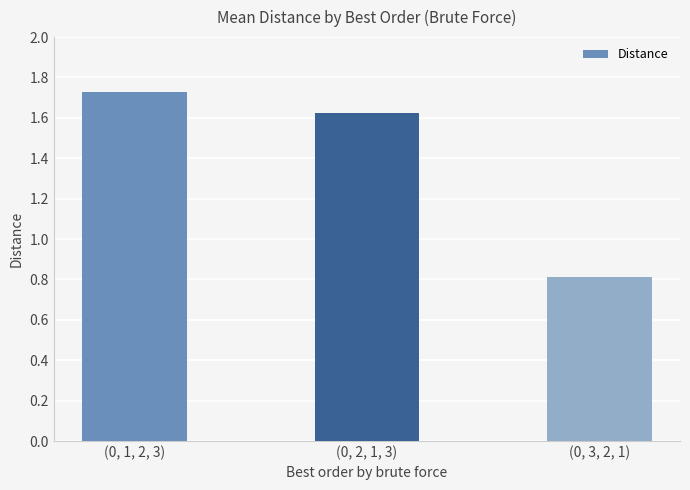

List the labels in order of value, largest first.

(0, 1, 2, 3), (0, 2, 1, 3), (0, 3, 2, 1)